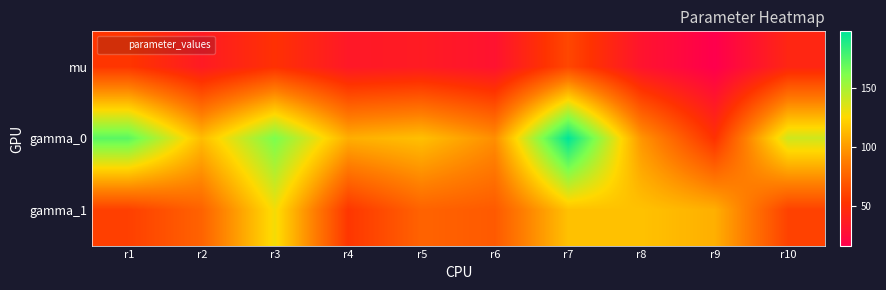

What is the greatest value displayed?

198.0